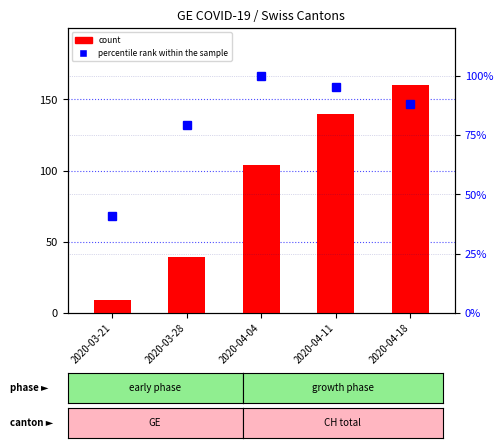

What is the value of the percentile rank within the sample bar at the 5th from the left?

88